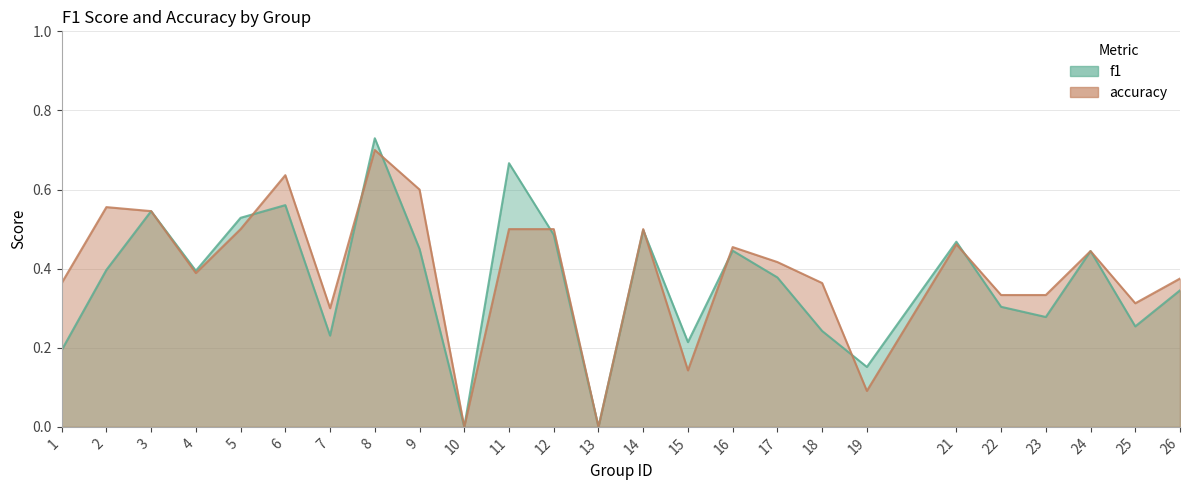

Is it true that accuracy equals 0.7 at 5?

False